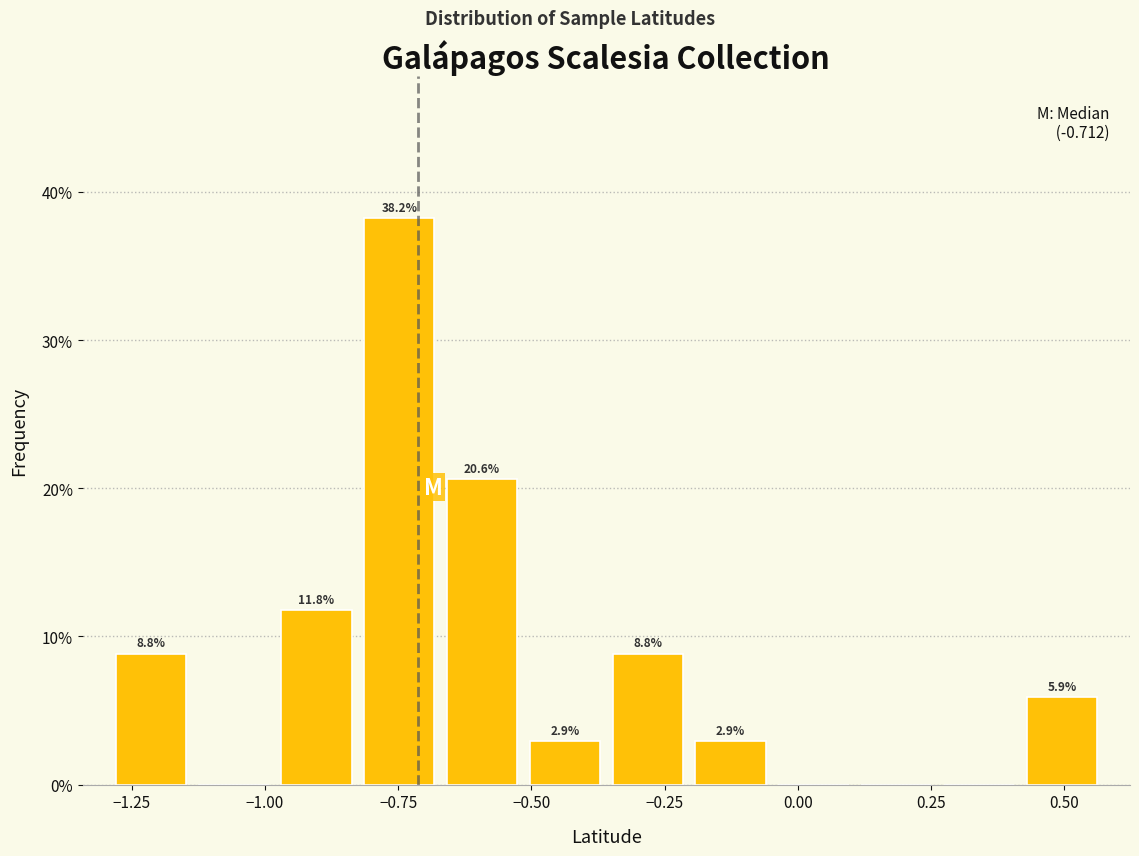

Read against the x-axis, roughly where is the centre of the tallest bar?

-0.75